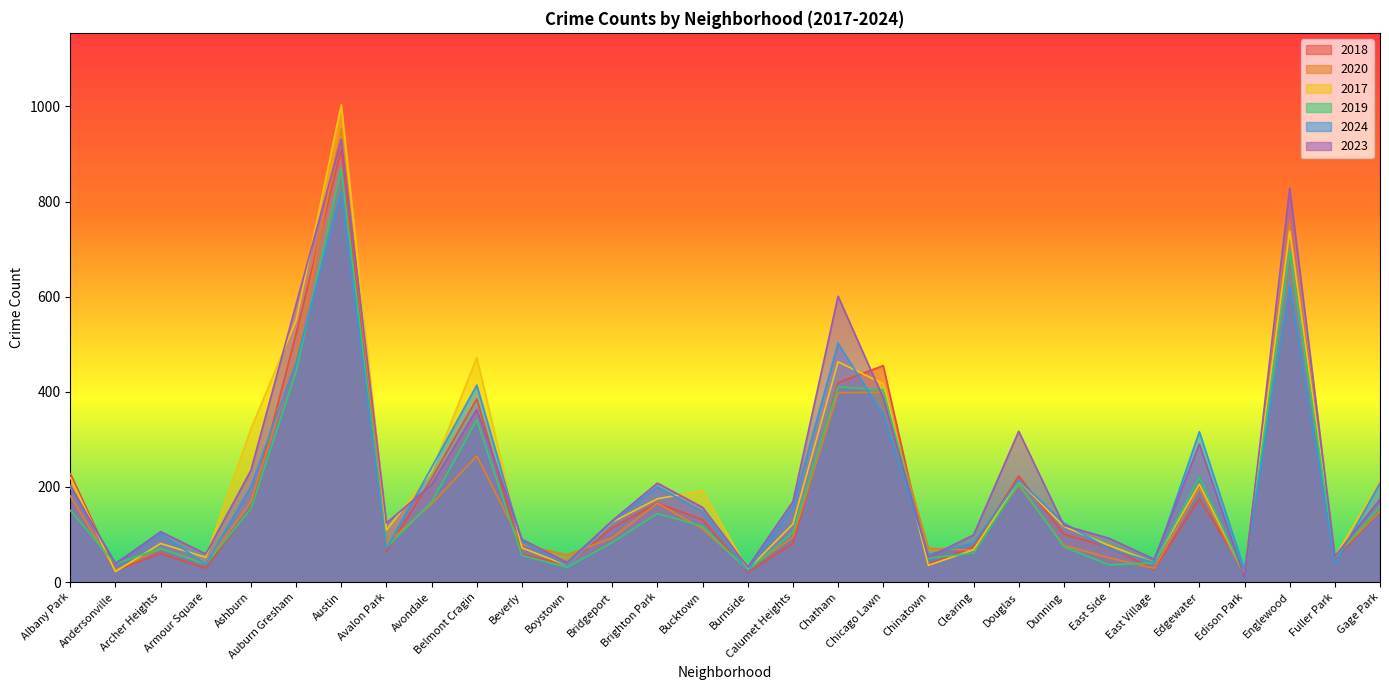

Which series has the widest spread of values?

2017